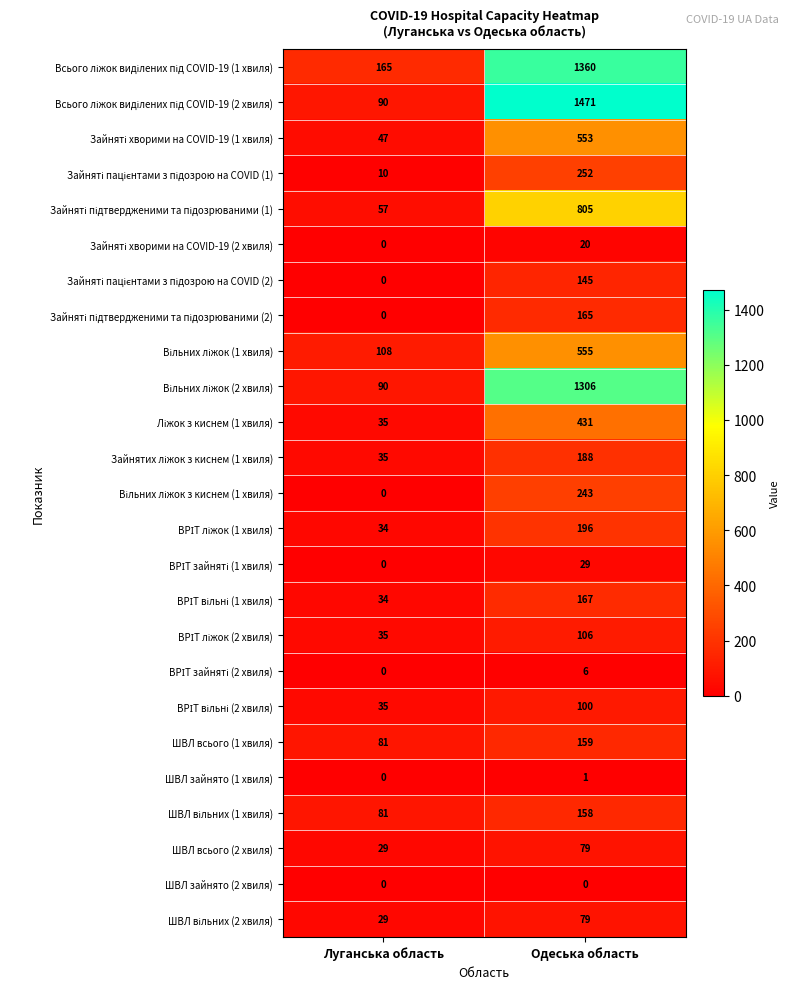

Is it true that ШВЛ всього (2 хвиля) equals 29 at Луганська область?

True